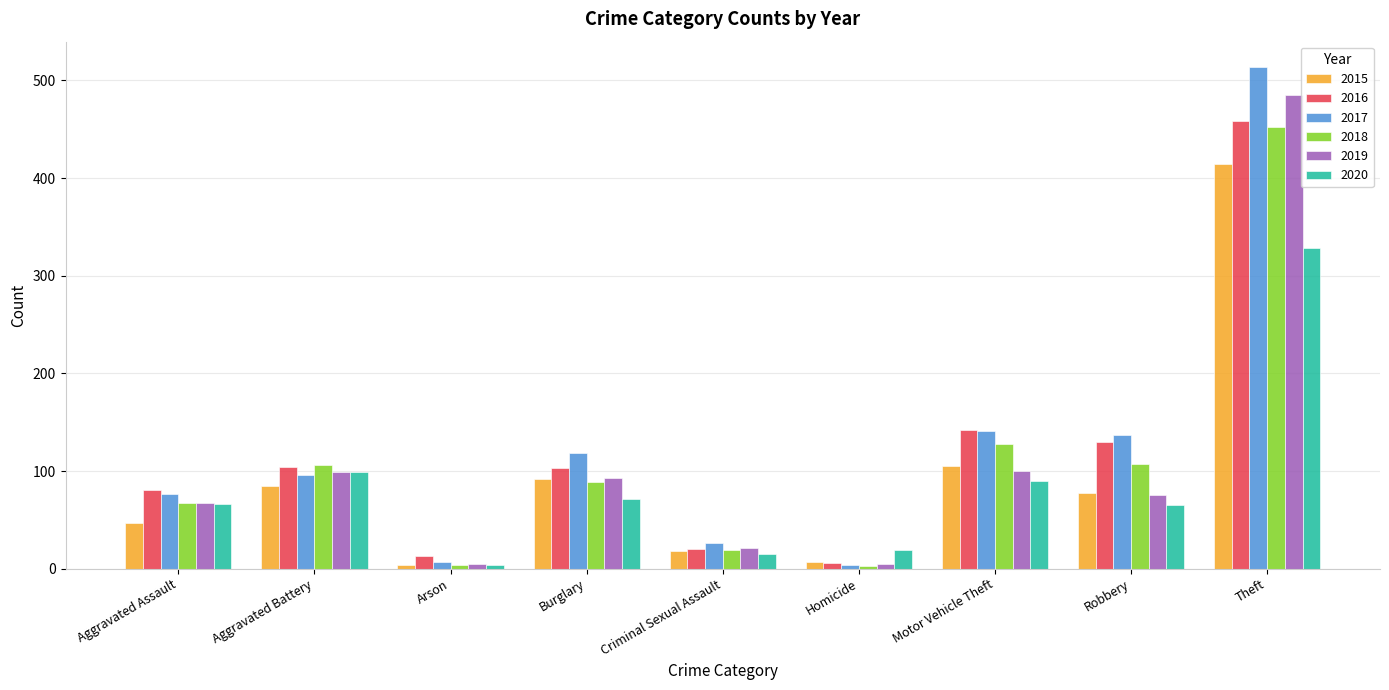

The 2017 series shows 29 at Aggravated Assault. True or false?

False